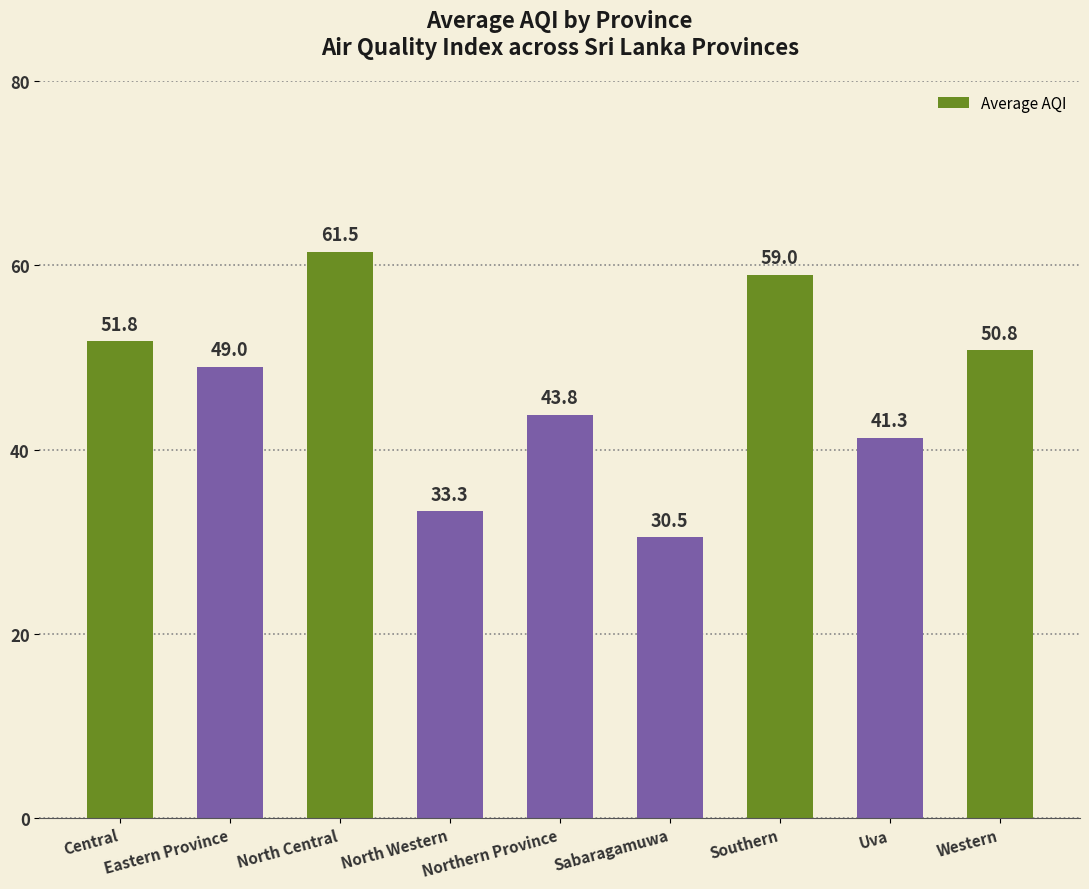

The chart shows a value of 61.5 at North Central. True or false?

True